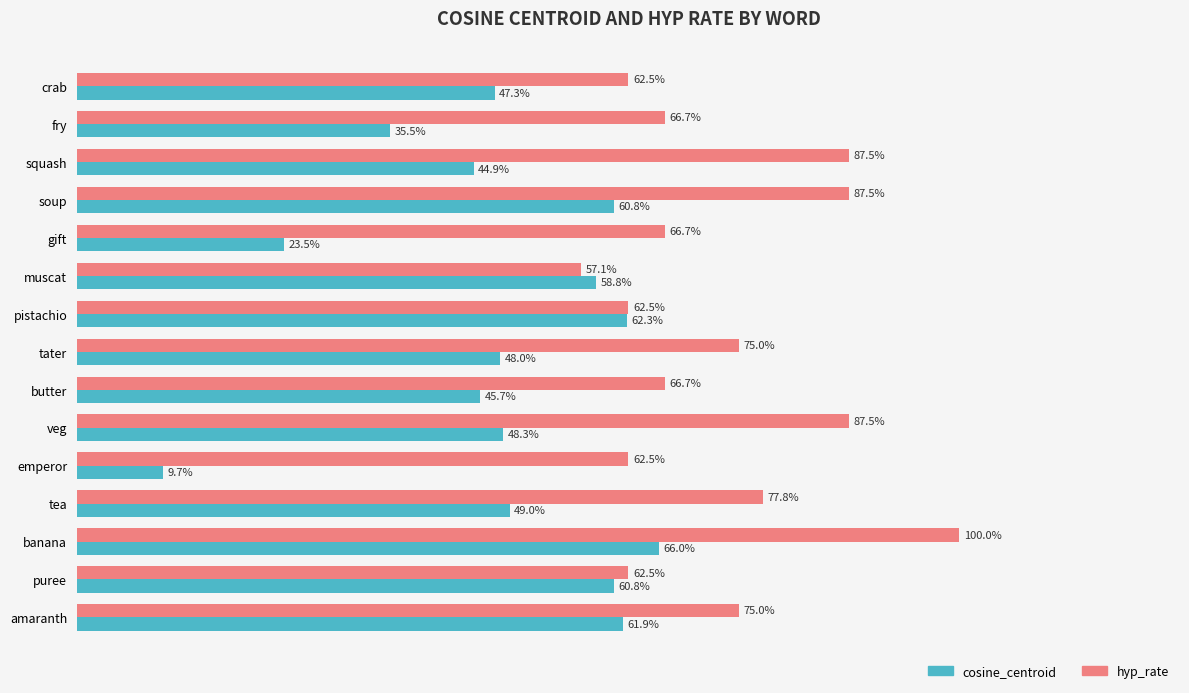

What is the label of the 12th bar from the right?

soup